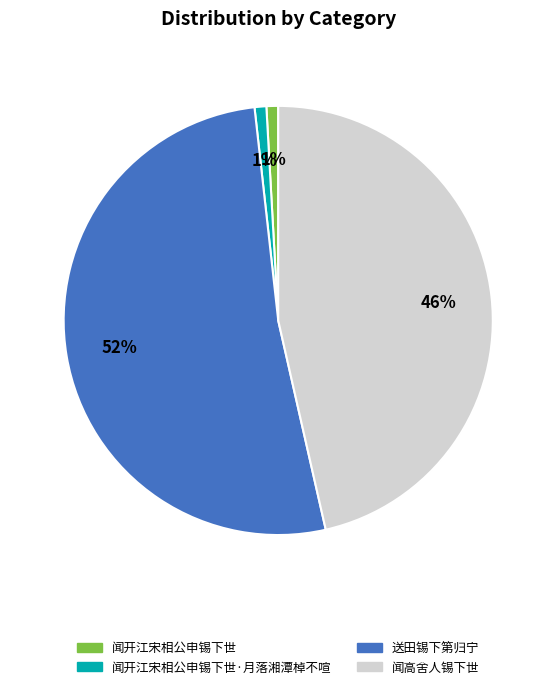

Is there a majority slice in this chart?

Yes